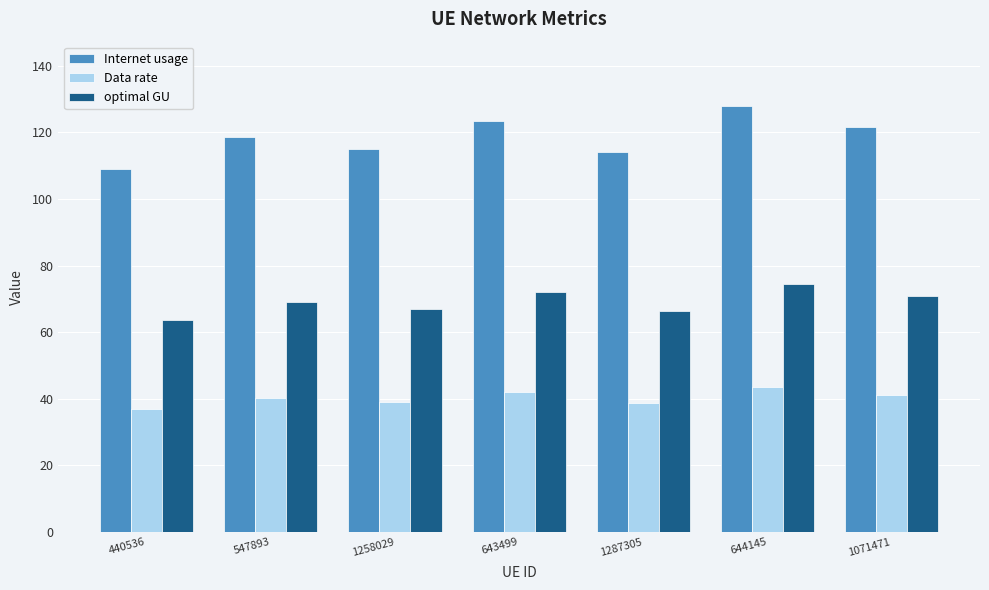

At which label is optimal GU closest to 69?

547893